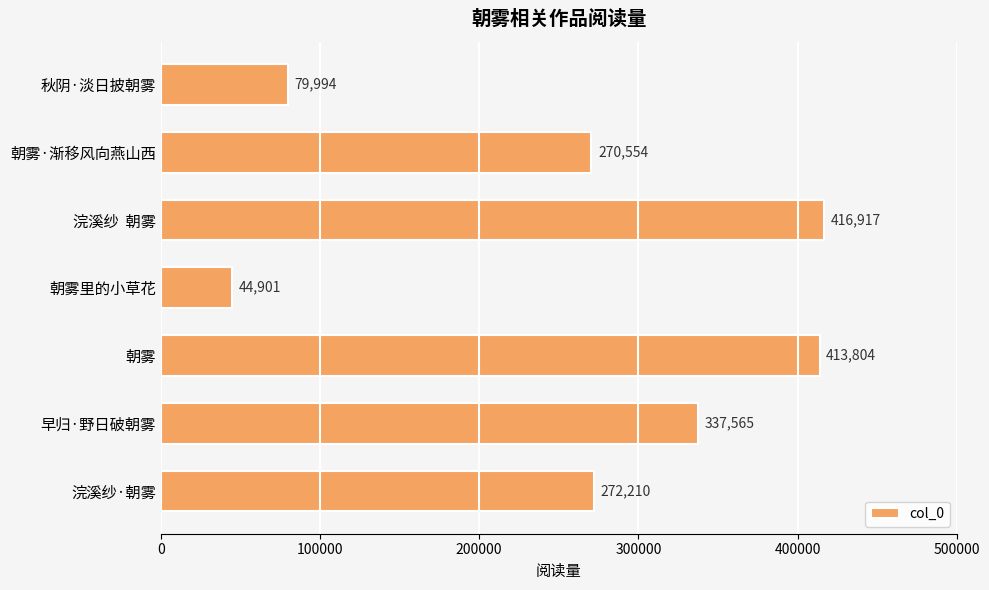

Does the chart contain any negative values?

No